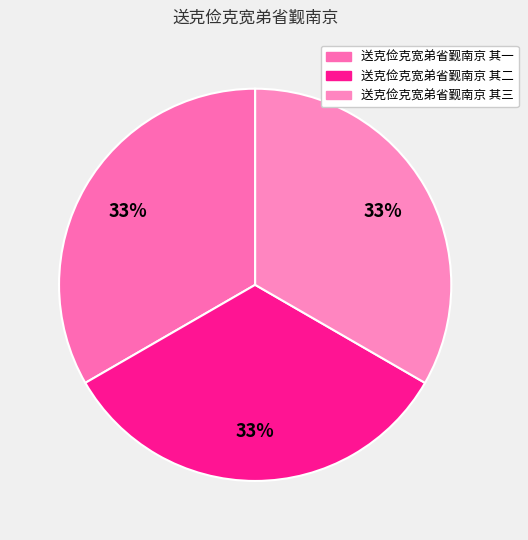

To the nearest percent, what portion does 送克俭克宽弟省觐南京 其一 represent?

33%